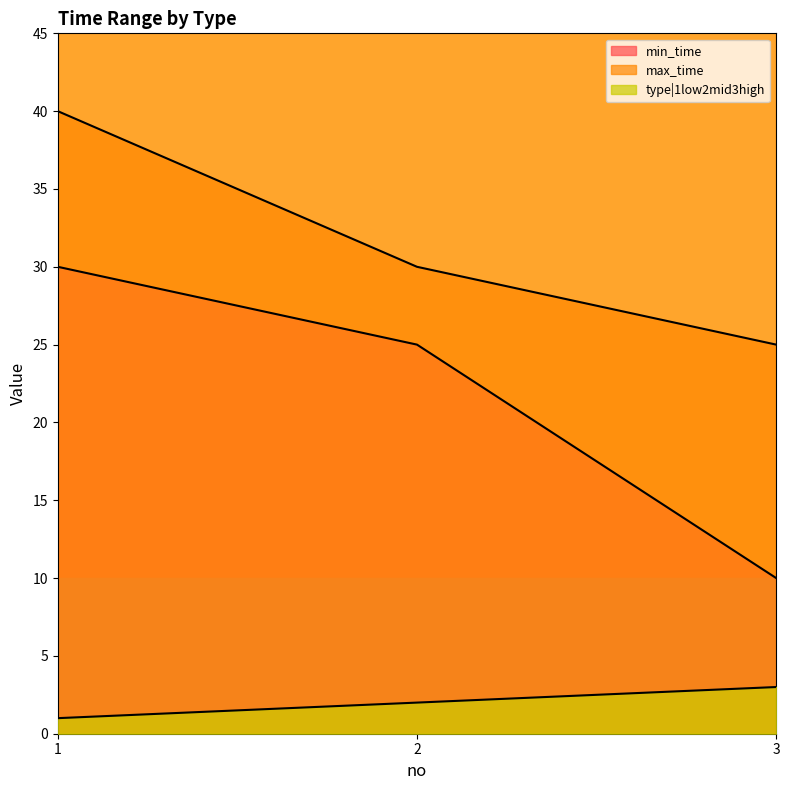

What is the difference between the maximum and minimum values in the max_time series?

15